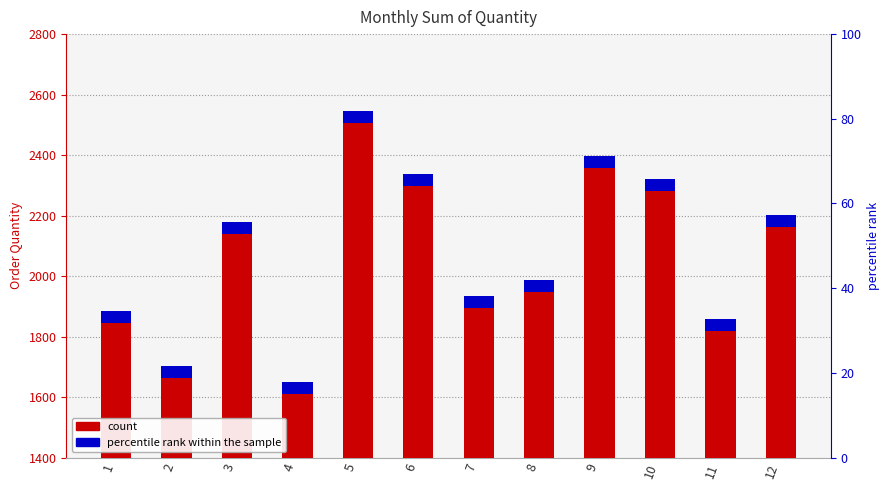

What is the average value?

2084